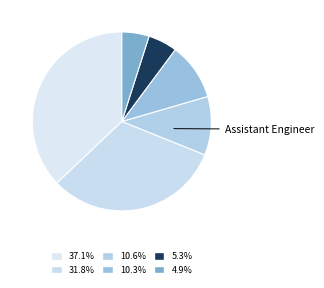

To the nearest percent, what is the average slice percentage?

17%